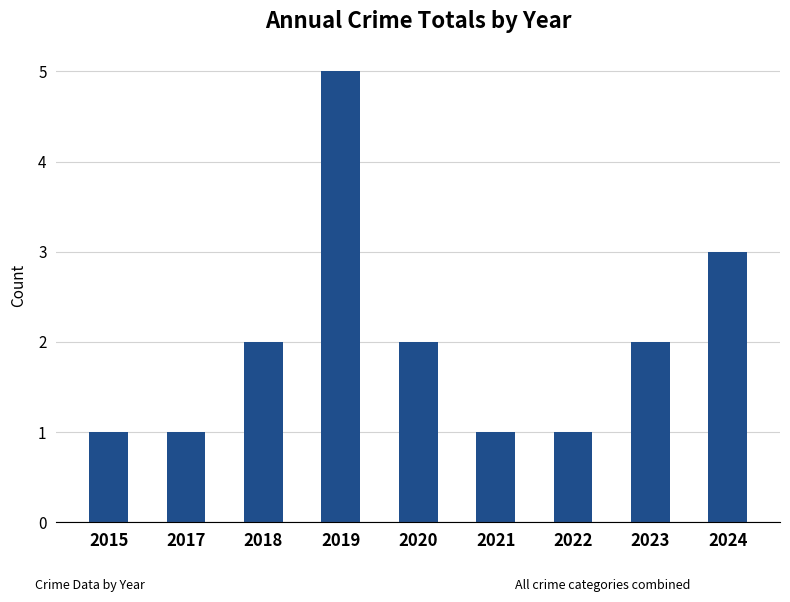

Are the bars grouped side by side (vs. stacked)?

No